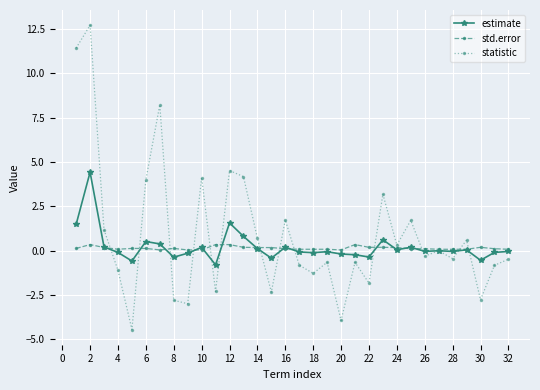

At how many categories does at least one series exceed 7?

3